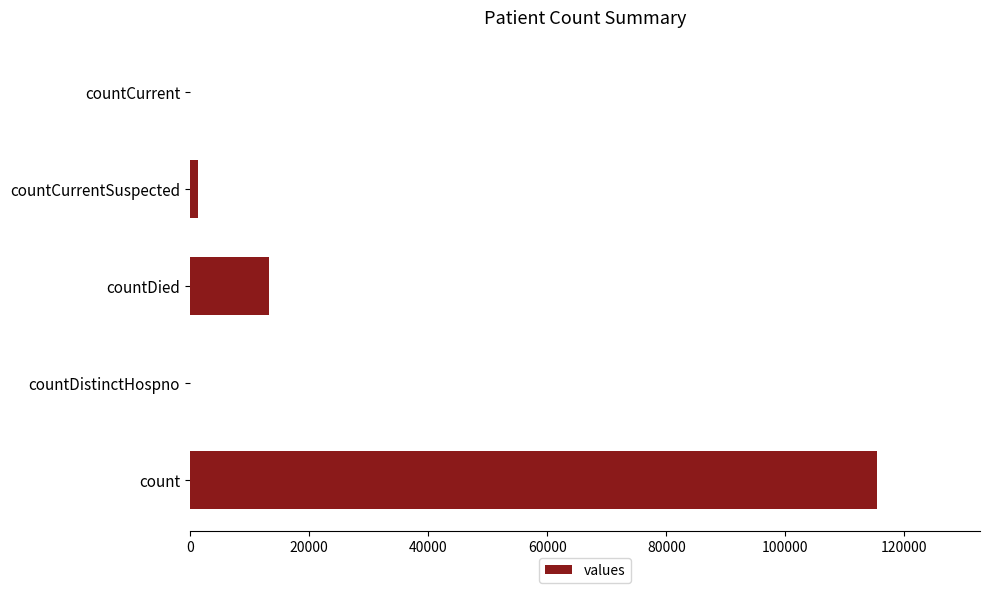

The value at count is 60841. True or false?

False